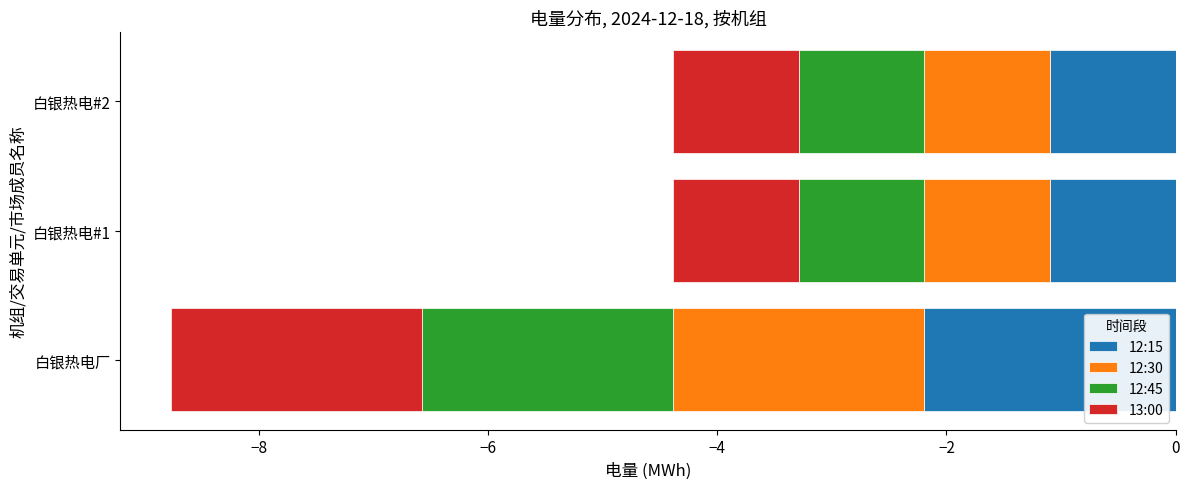

True or false: 12:45 has a value of -0.9 at 白银热电厂.

False